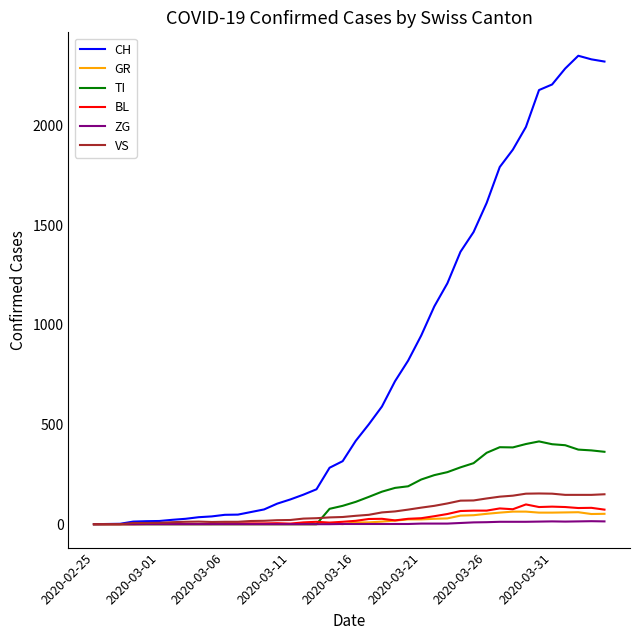

Which series has the widest spread of values?

CH